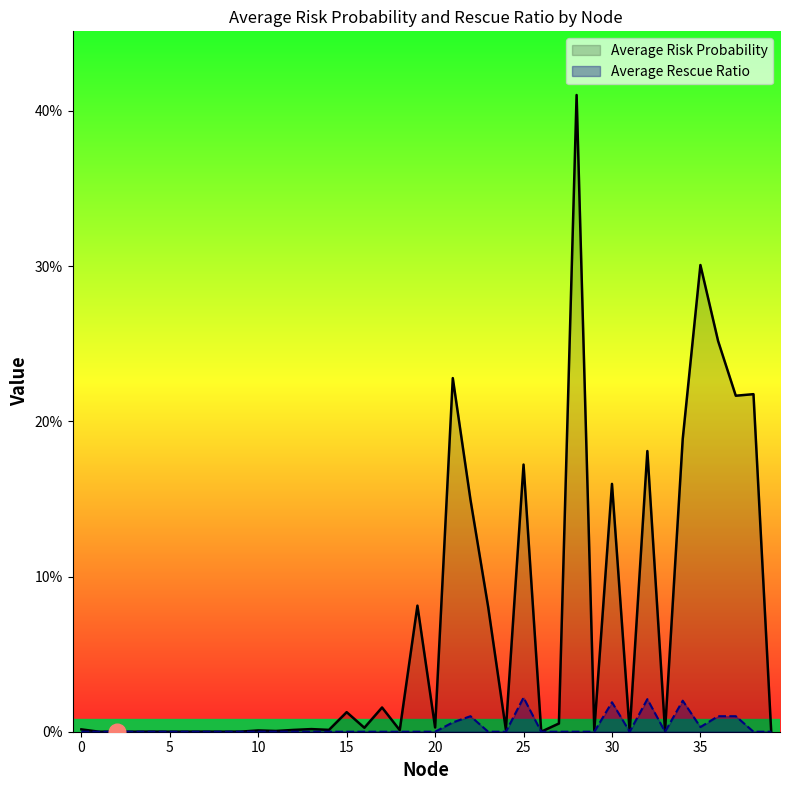

At which category does Average Rescue Ratio reach its first local peak?

22